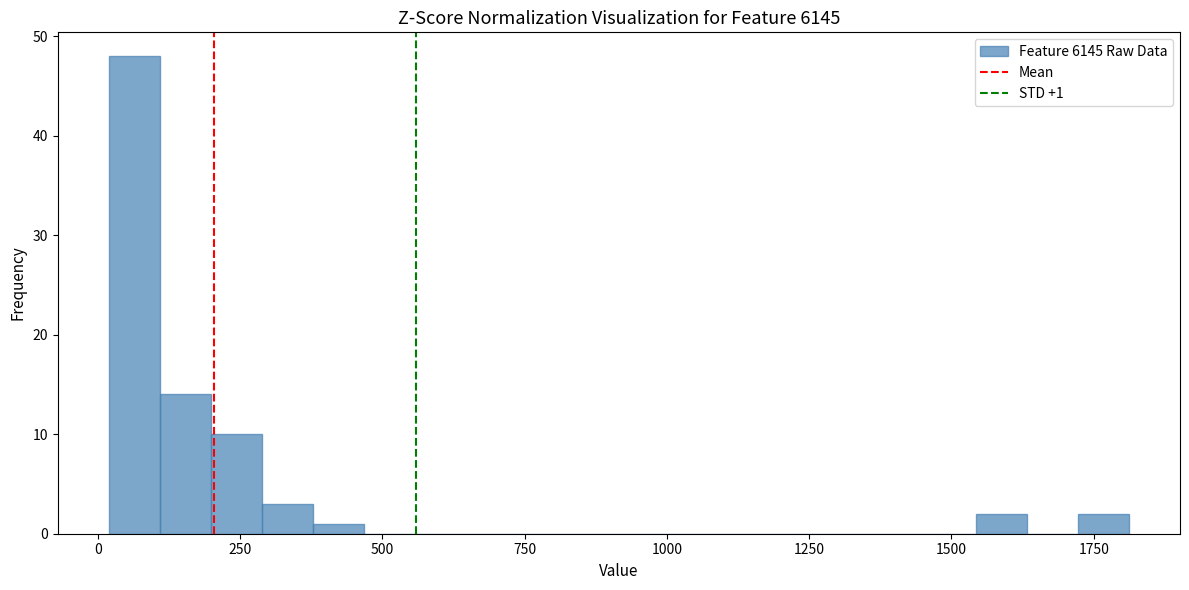

Read against the x-axis, roughly where is the centre of the tallest bar?

50